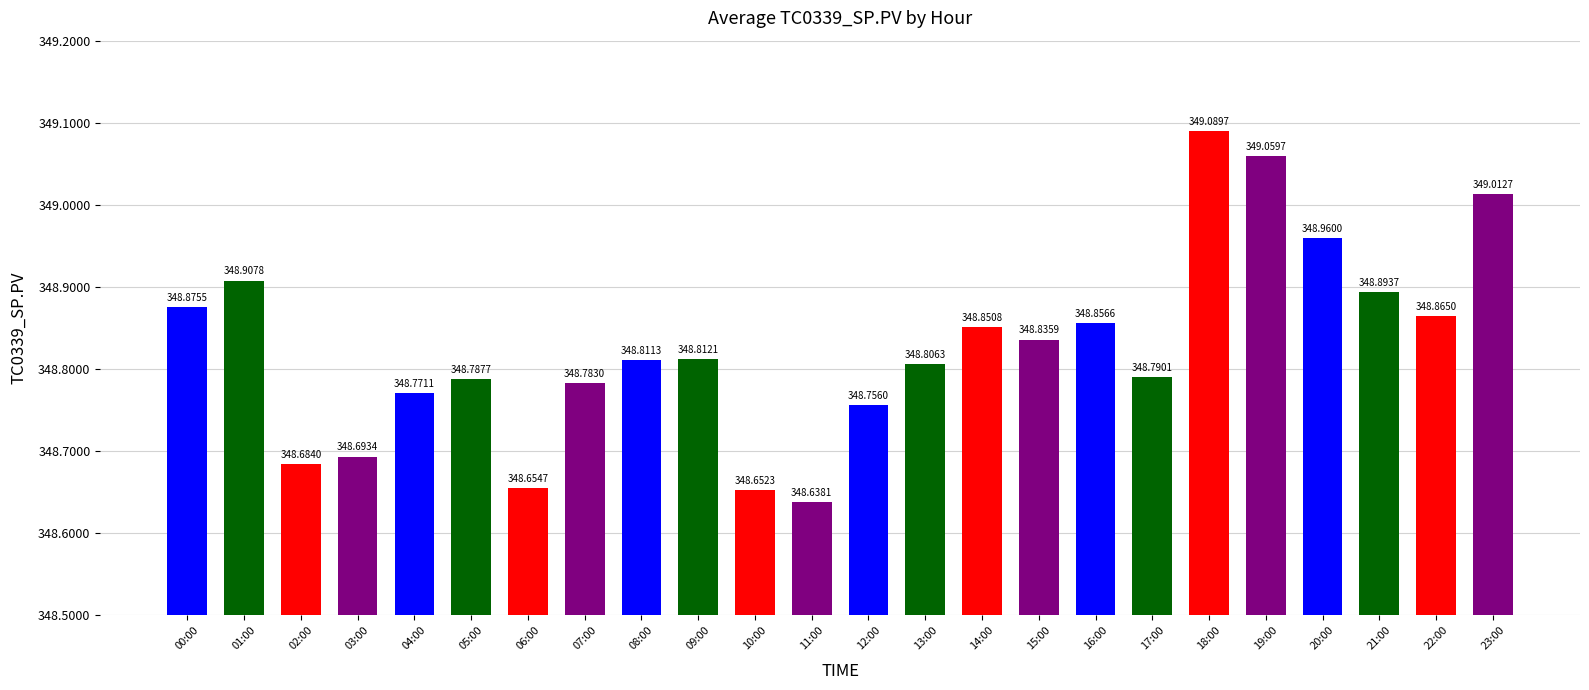

Which category has the highest value across all series?

18:00